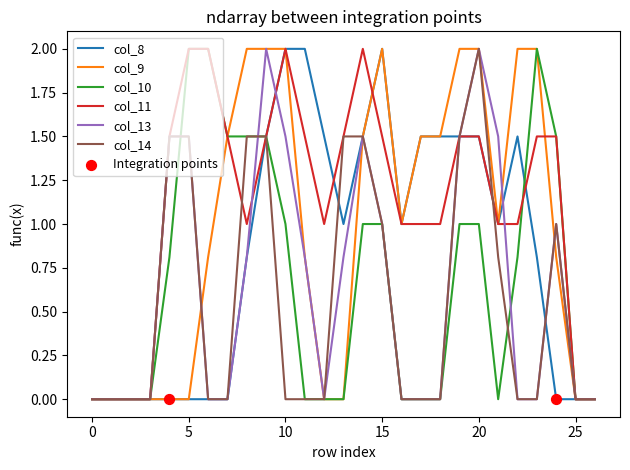

Which series has the largest total across all categories?

col_11